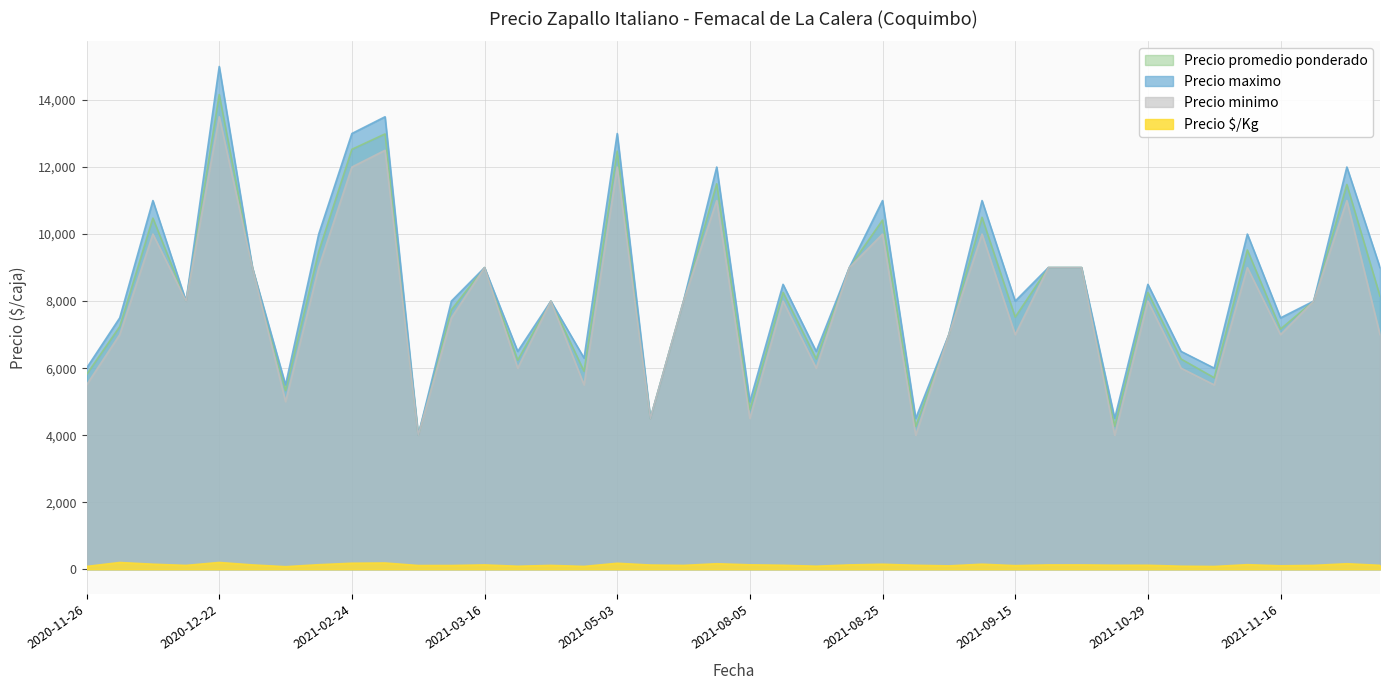

Between 2021-04-15 and 2021-09-13, which series saw the biggest shift?

Precio maximo